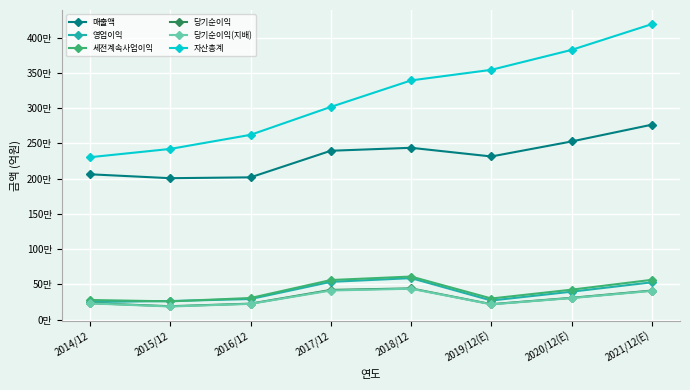

What is the minimum value shown in the chart?

186946